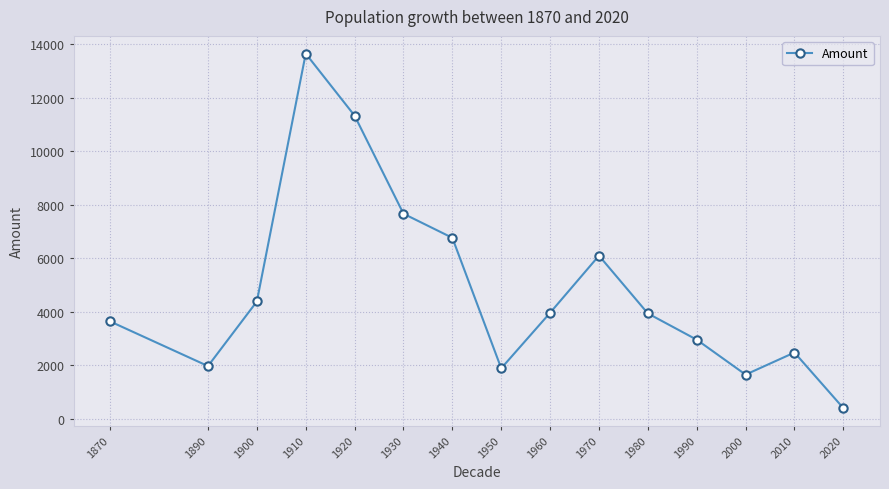

Which has a higher value, 2020 or 1950?

1950